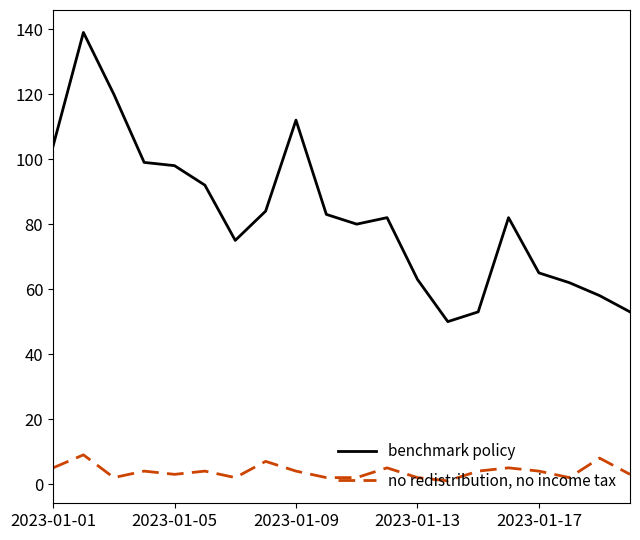

What is the difference between the maximum and minimum values in the benchmark policy series?

89